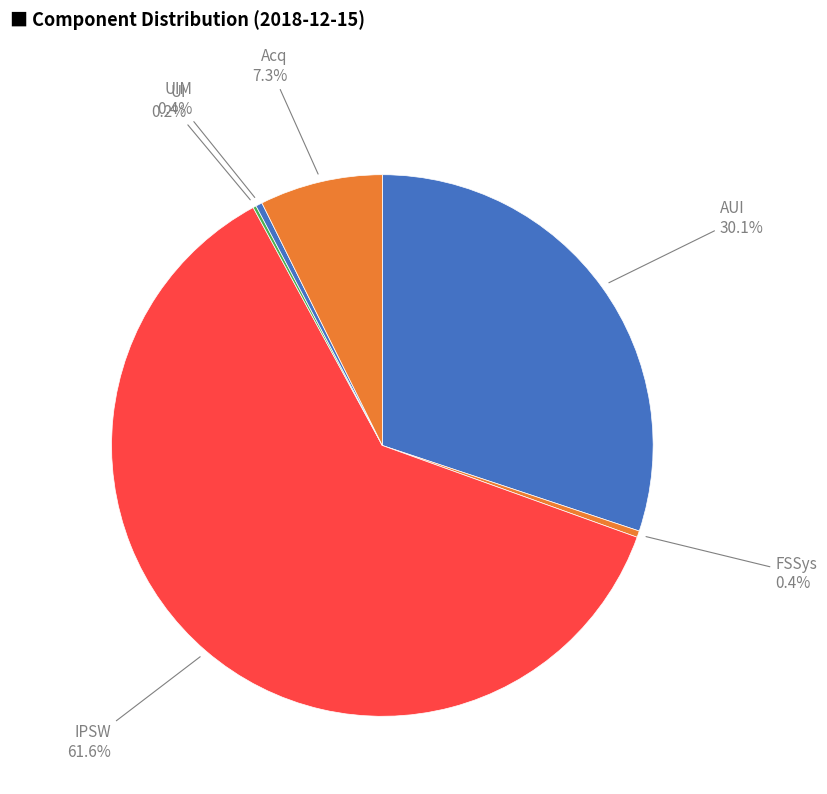

What is the largest slice in the pie chart?

IPSW